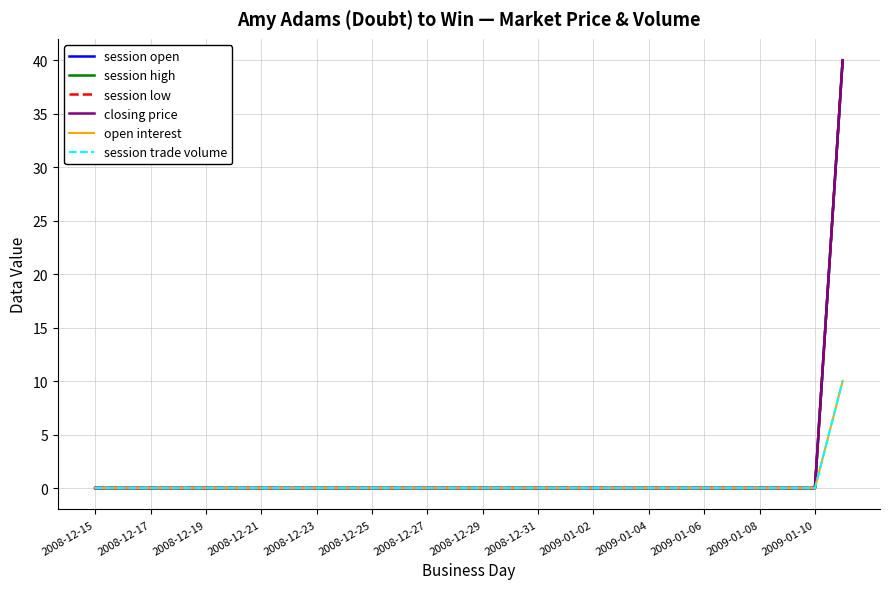

Is this an area chart (filled region under the line)?

No